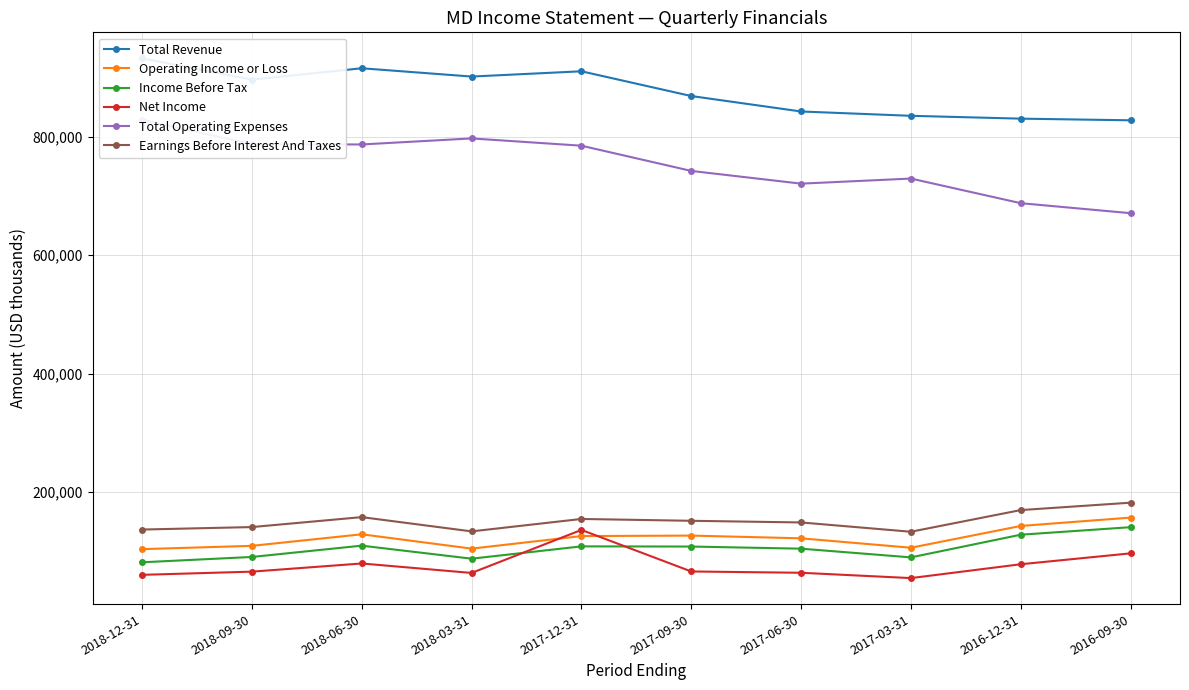

What is the sum of all Net Income values?

763600